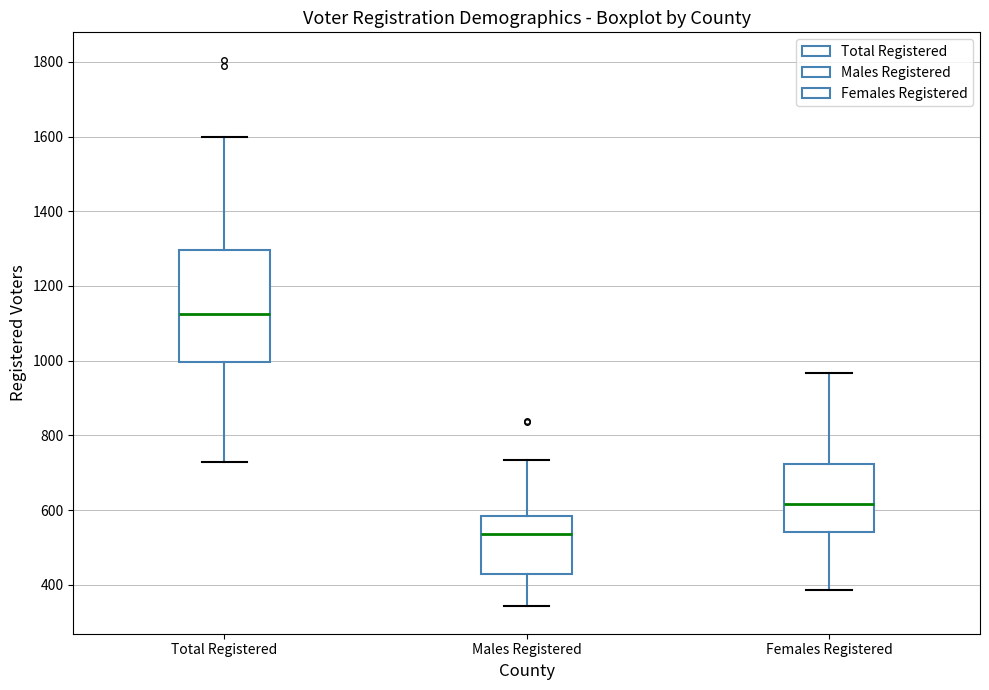

Where does the median line of the box for Total Registered sit on the y-axis? The values are not printed on the chart, so give them approximately, as read against the axis.

1120